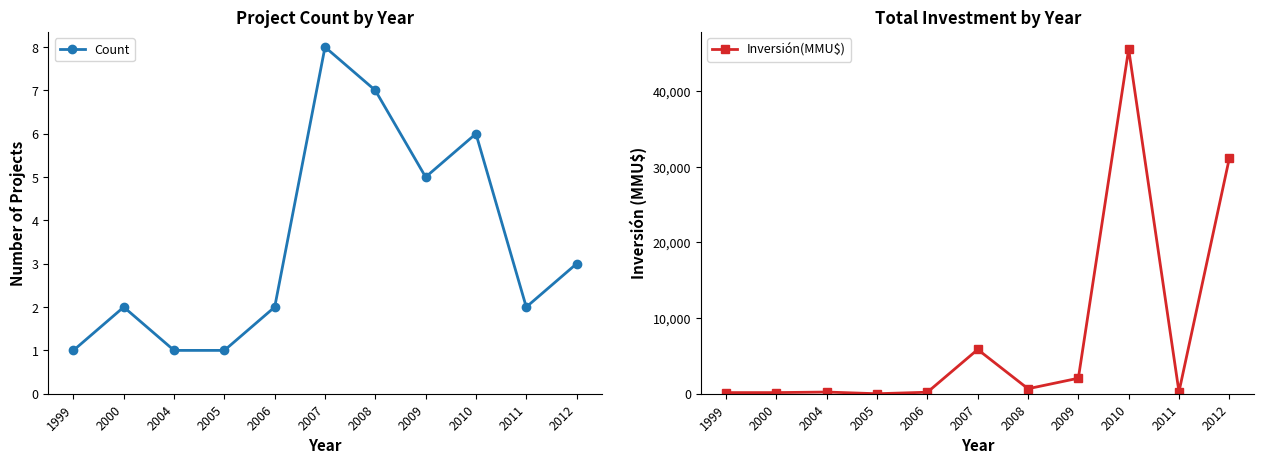

What is the difference between the maximum and second lowest values in the Count series?

7